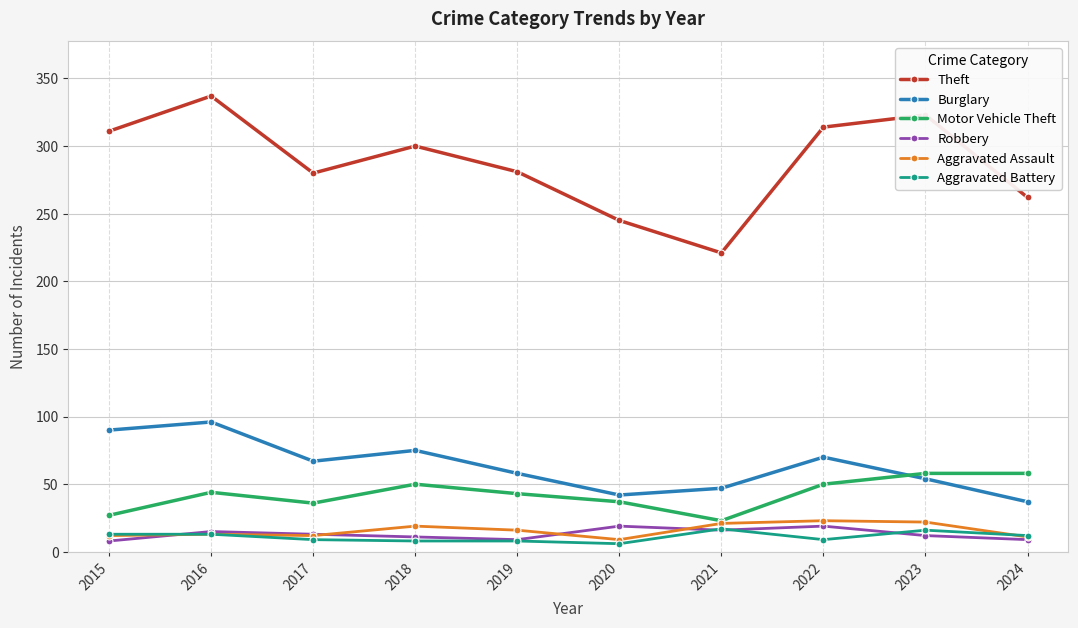

True or false: Robbery has more than 0 interior local peaks.

True